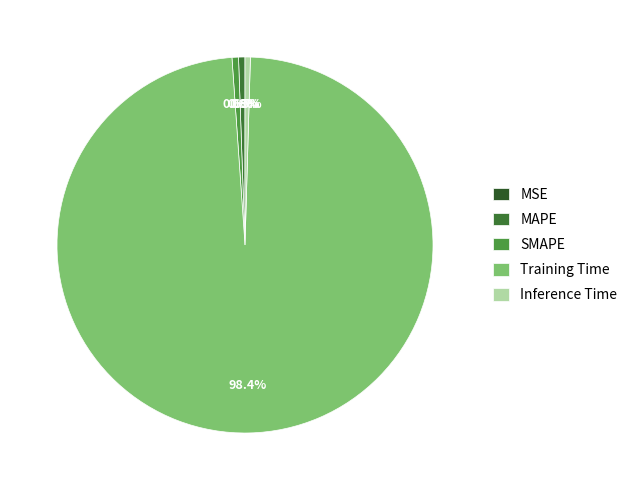

Is it true that Inference Time is 0% of the pie?

True